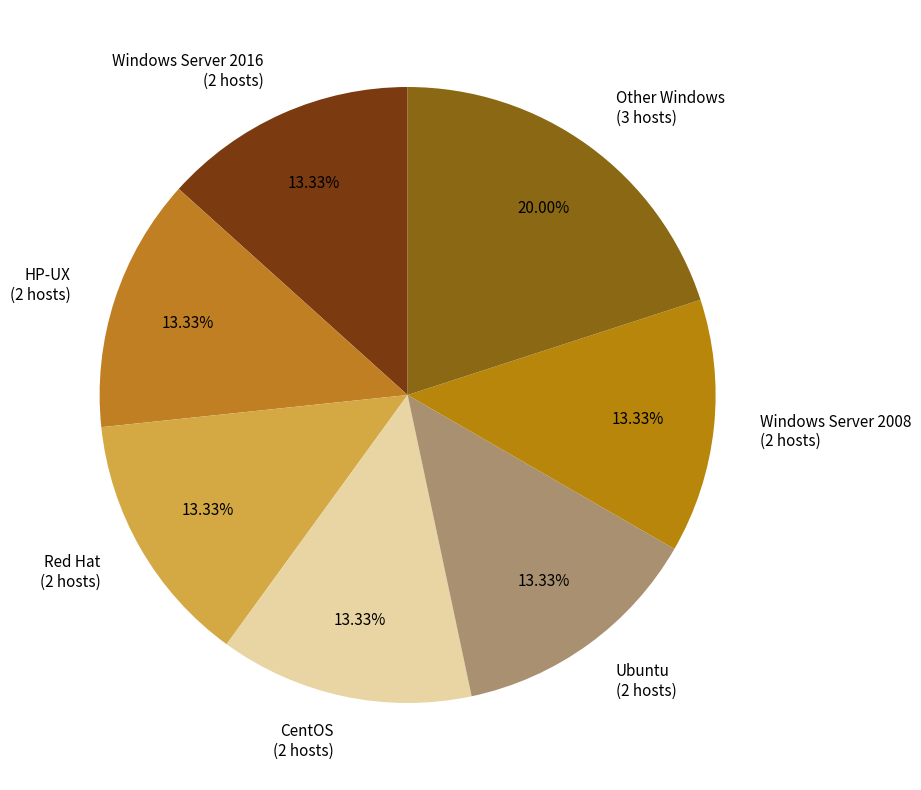

Which category has the biggest portion of the pie?

Other Windows (3 hosts)